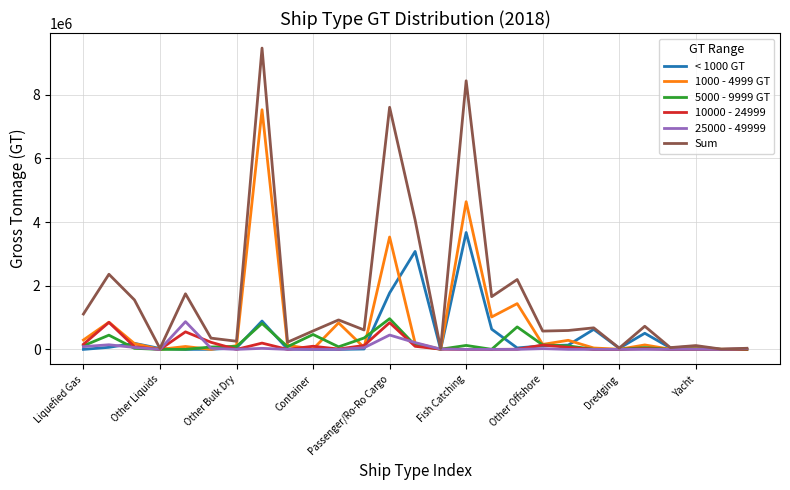

What is the highest value of the Sum series?

9463890.8